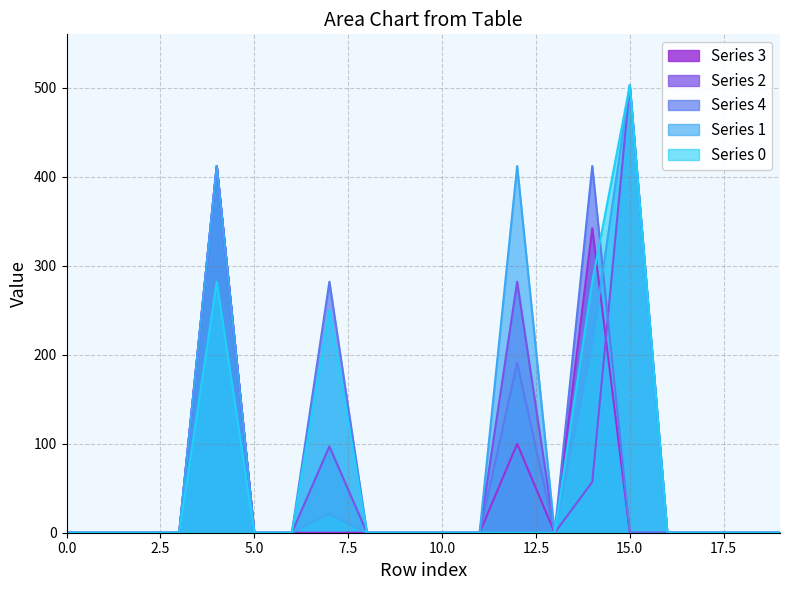

How many data points does each series have?

20